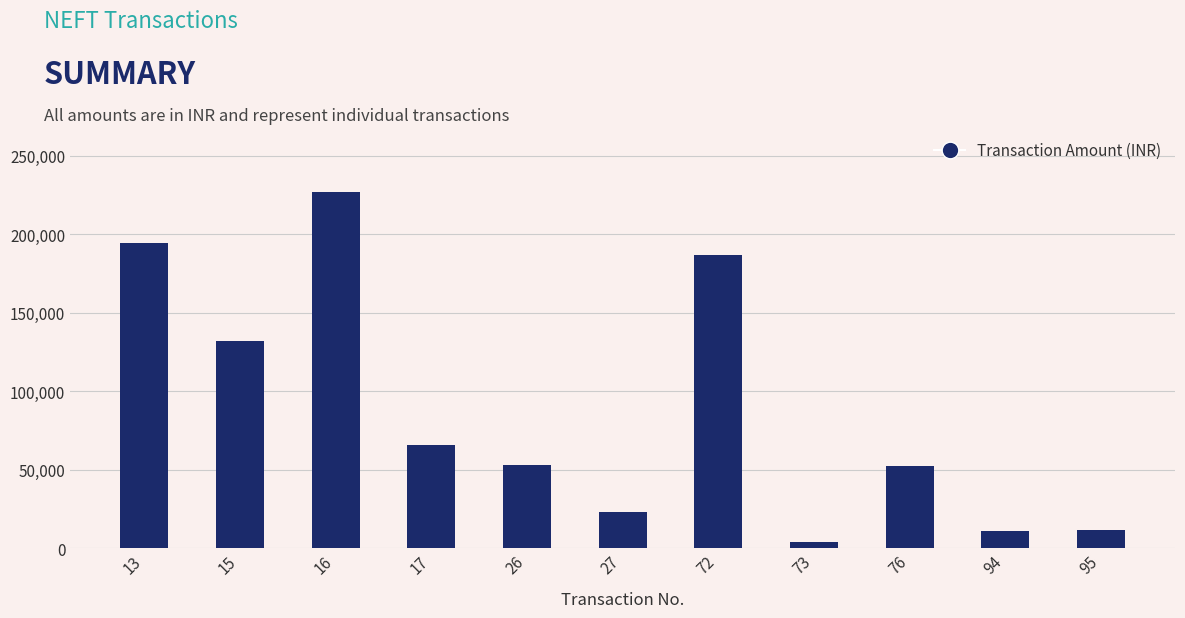

Approximately how many times larger is the value at 16 compared to 72?

1.2